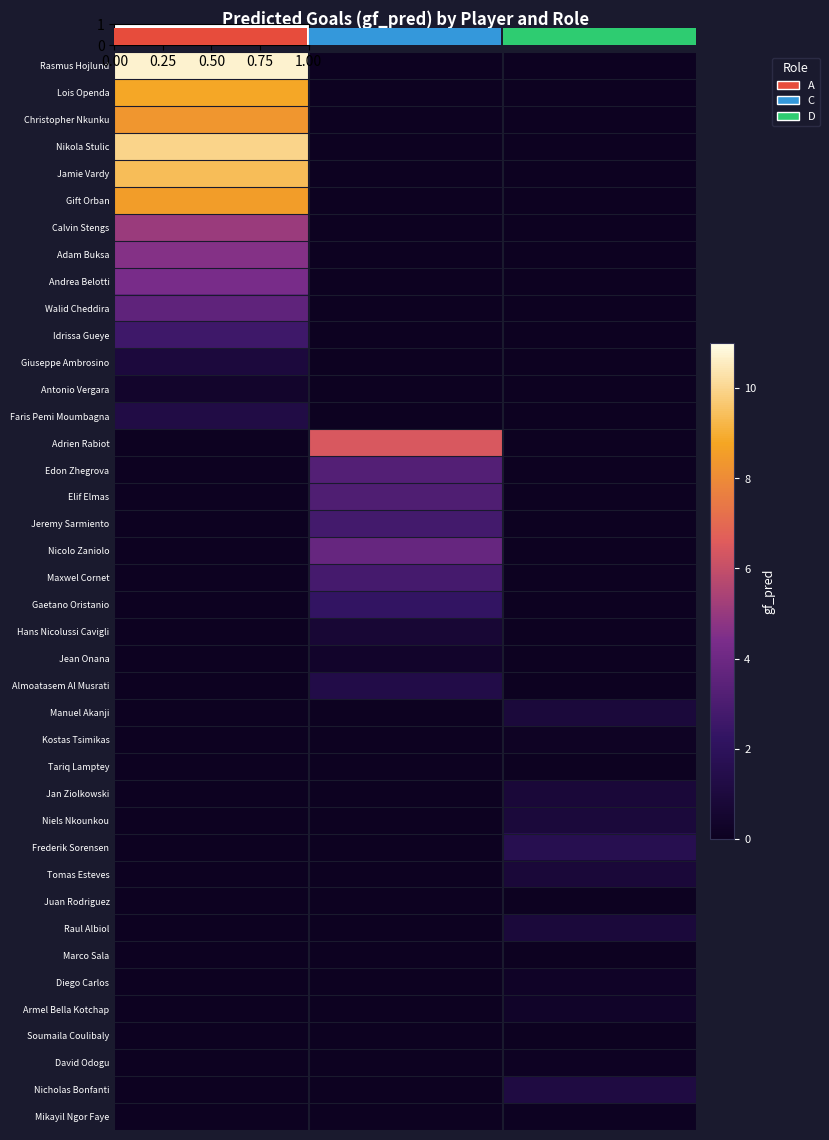

Reading left to right, list all the values displayed in this chart.

Rasmus Hojlund: A=10.7	C=0.0	D=0.0
Lois Openda: A=8.8	C=0.0	D=0.0
Christopher Nkunku: A=8.3	C=0.0	D=0.0
Nikola Stulic: A=9.9	C=0.0	D=0.0
Jamie Vardy: A=9.4	C=0.0	D=0.0
Gift Orban: A=8.5	C=0.0	D=0.0
Calvin Stengs: A=5.1	C=0.0	D=0.0
Adam Buksa: A=4.6	C=0.0	D=0.0
Andrea Belotti: A=4.3	C=0.0	D=0.0
Walid Cheddira: A=3.6	C=0.0	D=0.0
Idrissa Gueye: A=2.6	C=0.0	D=0.0
Giuseppe Ambrosino: A=1.0	C=0.0	D=0.0
Antonio Vergara: A=0.4	C=0.0	D=0.0
Faris Pemi Moumbagna: A=1.2	C=0.0	D=0.0
Adrien Rabiot: A=0.0	C=6.4	D=0.0
Edon Zhegrova: A=0.0	C=3.3	D=0.0
Elif Elmas: A=0.0	C=3.1	D=0.0
Jeremy Sarmiento: A=0.0	C=2.8	D=0.0
Nicolo Zaniolo: A=0.0	C=3.8	D=0.0
Maxwel Cornet: A=0.0	C=2.8	D=0.0
Gaetano Oristanio: A=0.0	C=2.3	D=0.0
Hans Nicolussi Cavigli: A=0.0	C=0.7	D=0.0
Jean Onana: A=0.0	C=0.4	D=0.0
Almoatasem Al Musrati: A=0.0	C=1.4	D=0.0
Manuel Akanji: A=0.0	C=0.0	D=0.9
Kostas Tsimikas: A=0.0	C=0.0	D=0.1
Tariq Lamptey: A=0.0	C=0.0	D=0.0
Jan Ziolkowski: A=0.0	C=0.0	D=0.8
Niels Nkounkou: A=0.0	C=0.0	D=0.9
Frederik Sorensen: A=0.0	C=0.0	D=1.6
Tomas Esteves: A=0.0	C=0.0	D=0.8
Juan Rodriguez: A=0.0	C=0.0	D=0.0
Raul Albiol: A=0.0	C=0.0	D=0.9
Marco Sala: A=0.0	C=0.0	D=0.0
Diego Carlos: A=0.0	C=0.0	D=0.2
Armel Bella Kotchap: A=0.0	C=0.0	D=0.3
Soumaila Coulibaly: A=0.0	C=0.0	D=0.0
David Odogu: A=0.0	C=0.0	D=0.1
Nicholas Bonfanti: A=0.0	C=0.0	D=1.1
Mikayil Ngor Faye: A=0.0	C=0.0	D=0.1